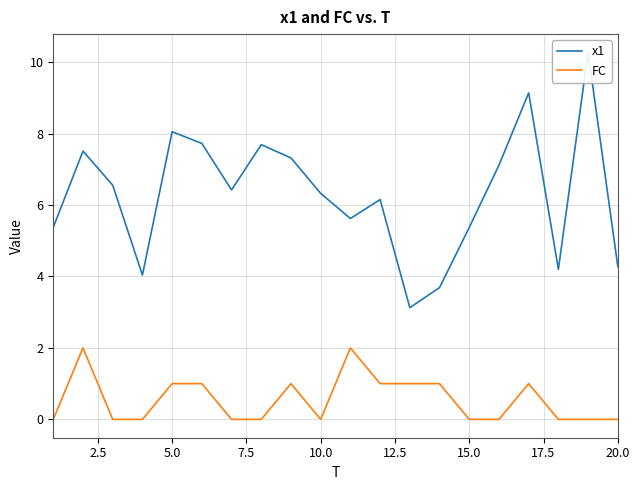

The value of FC at 5.0 is 1. True or false?

True